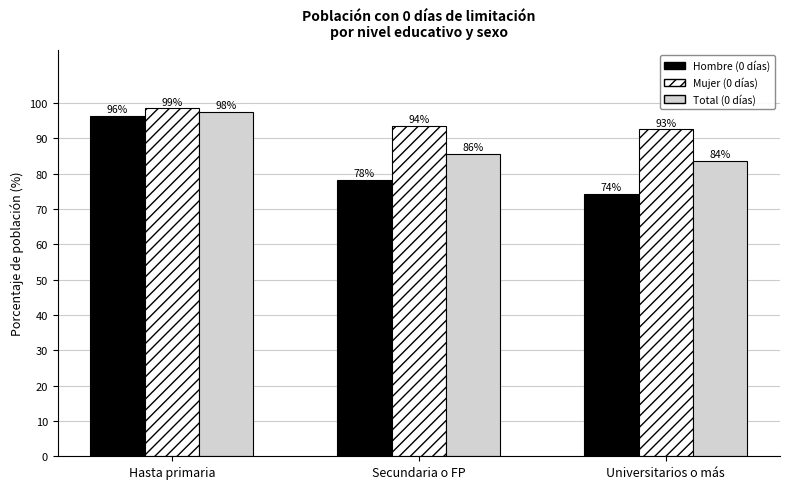

What are all the series names shown in the legend?

Hombre (0 días), Mujer (0 días), Total (0 días)